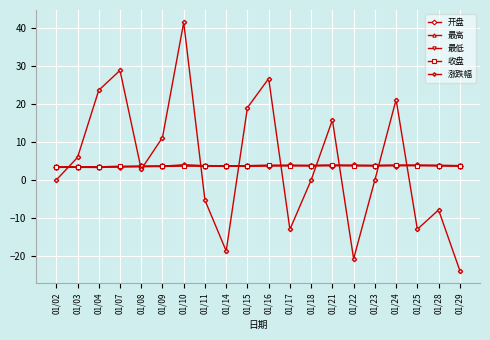

At which category is the sum across all series the highest?

01/10